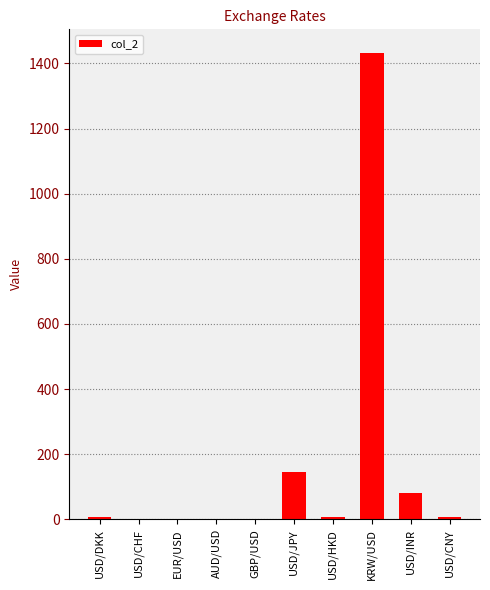

What is the greatest value displayed?

1433.0